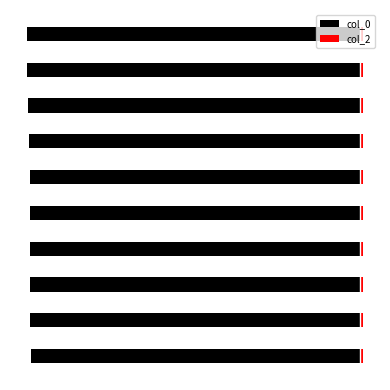

Does the chart contain stacked bars?

No